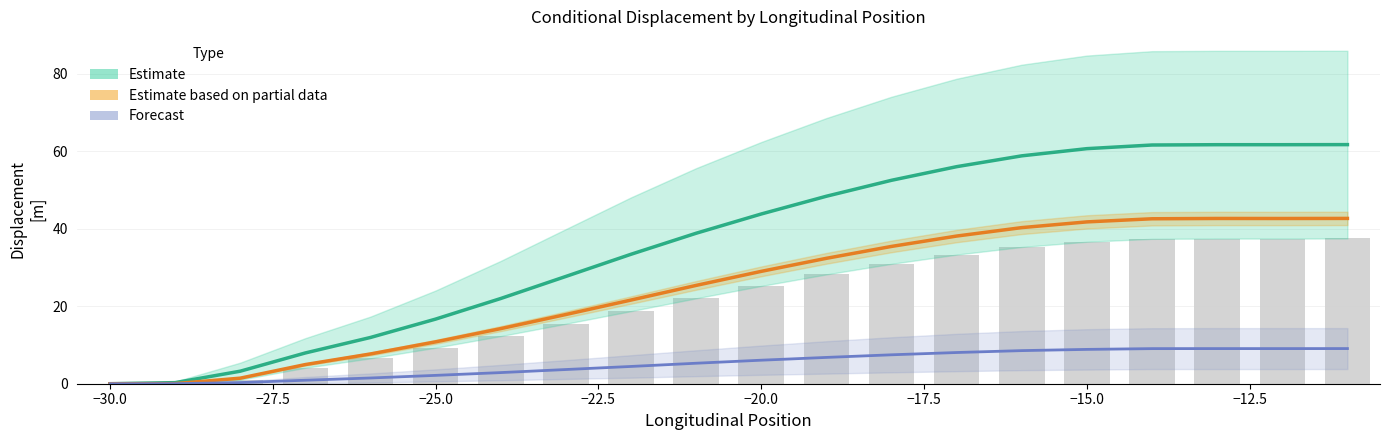

Is the value of Forecast at −27.5 greater than the value of Estimate based on partial data at −30.0?

Yes